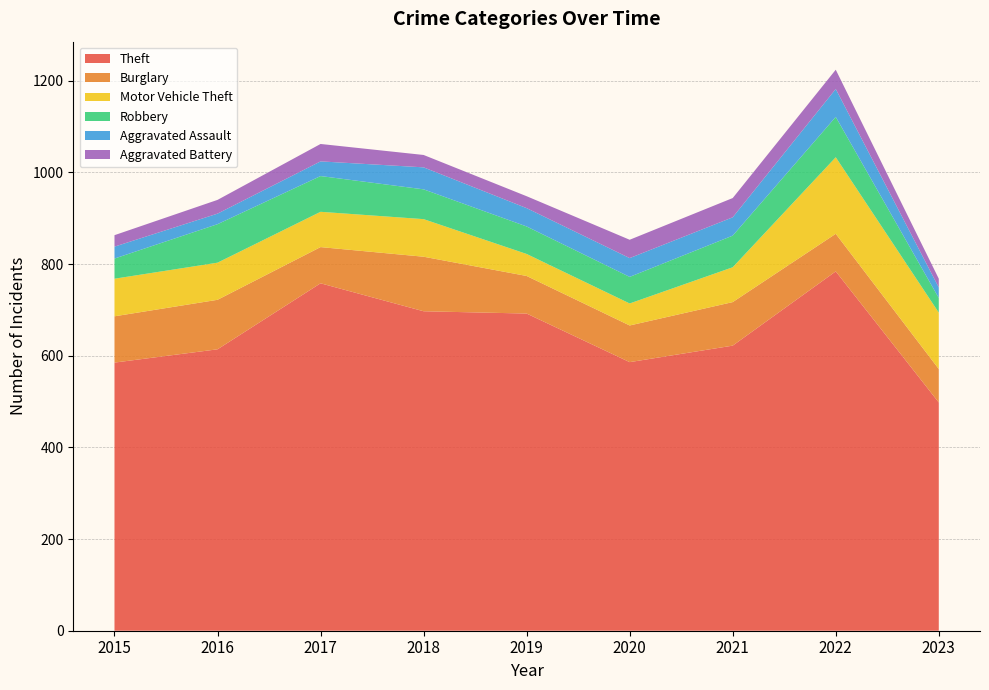

Reading right to left, list all the values displayed in this chart.

Theft: 2023=498	2022=784	2021=622	2020=586	2019=692	2018=697	2017=758	2016=614	2015=585
Burglary: 2023=73	2022=82	2021=95	2020=80	2019=82	2018=119	2017=79	2016=108	2015=101
Motor Vehicle Theft: 2023=123	2022=167	2021=76	2020=48	2019=48	2018=82	2017=77	2016=81	2015=82
Robbery: 2023=32	2022=88	2021=69	2020=58	2019=60	2018=65	2017=78	2016=84	2015=44
Aggravated Assault: 2023=23	2022=61	2021=40	2020=41	2019=40	2018=48	2017=32	2016=23	2015=26
Aggravated Battery: 2023=19	2022=42	2021=42	2020=40	2019=26	2018=27	2017=38	2016=30	2015=25